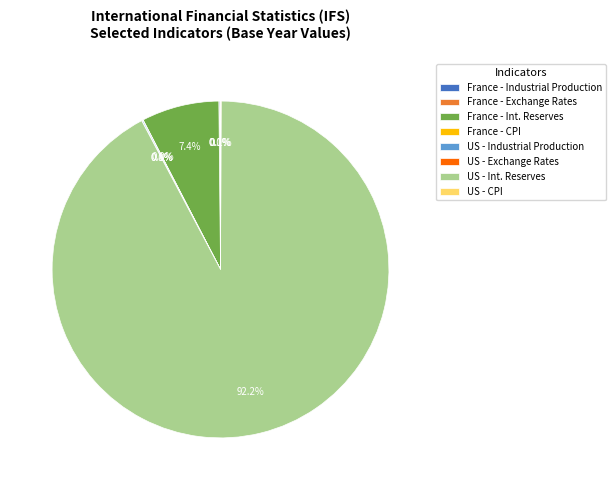

Is US - Int. Reserves the majority of the pie?

Yes